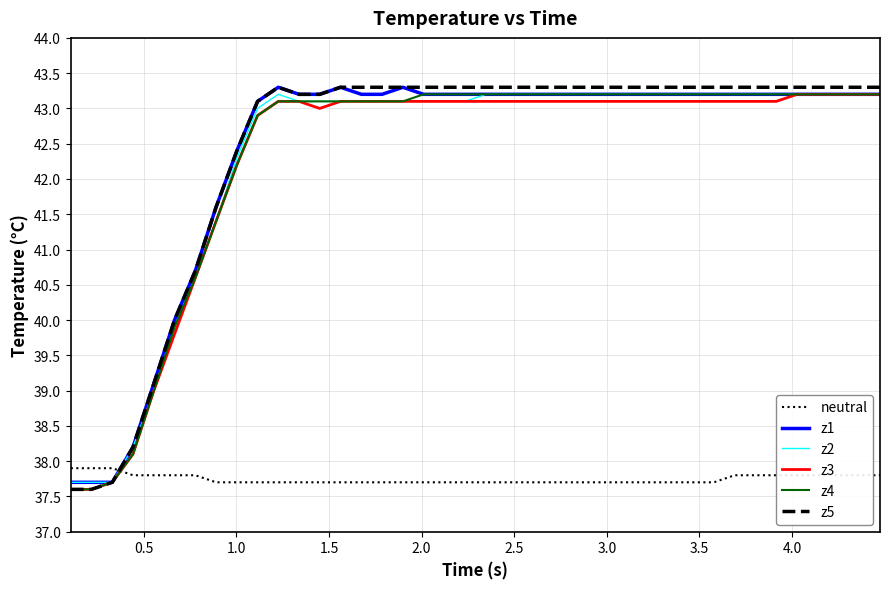

How many lines are shown in the chart?

6